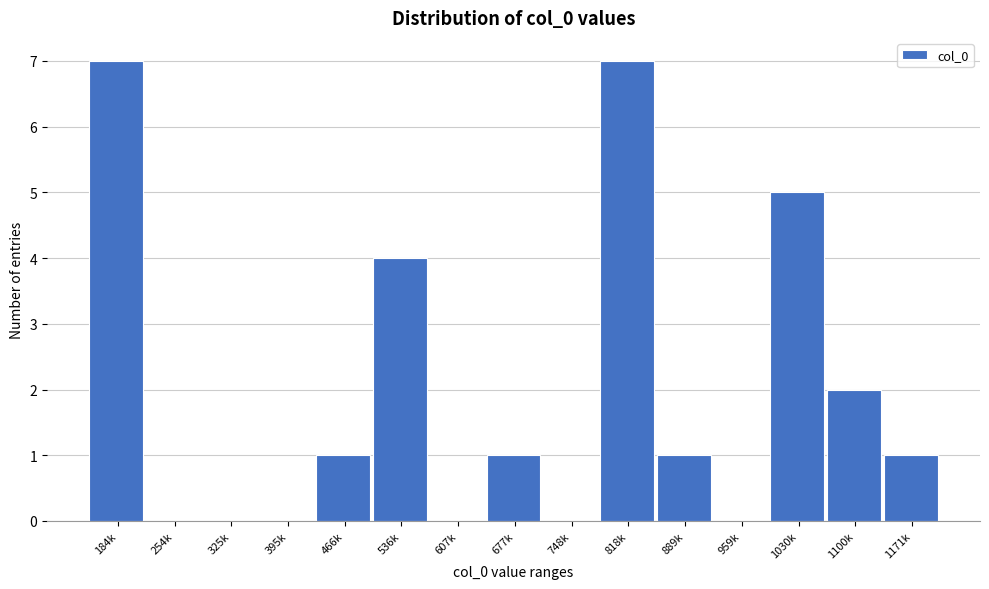

Reading left to right, extract all data points from this chart.

184k=7	254k=0	325k=0	395k=0	466k=1	536k=4	607k=0	677k=1	748k=0	818k=7	889k=1	959k=0	1030k=5	1100k=2	1171k=1